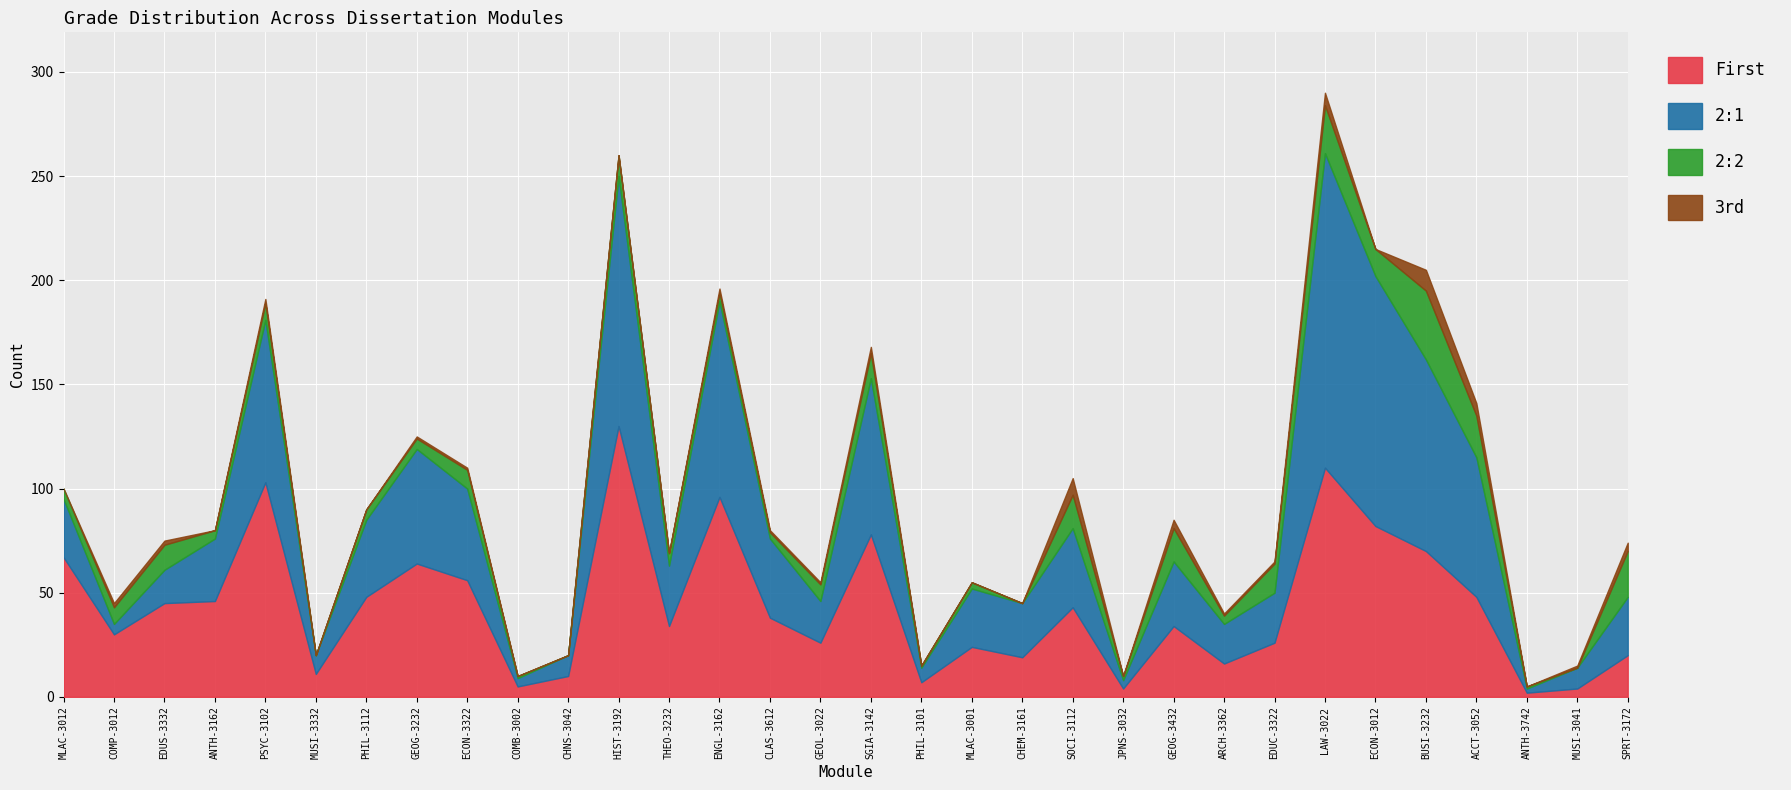

Between EDUS-3332 and SPRT-3172, which is larger?

EDUS-3332